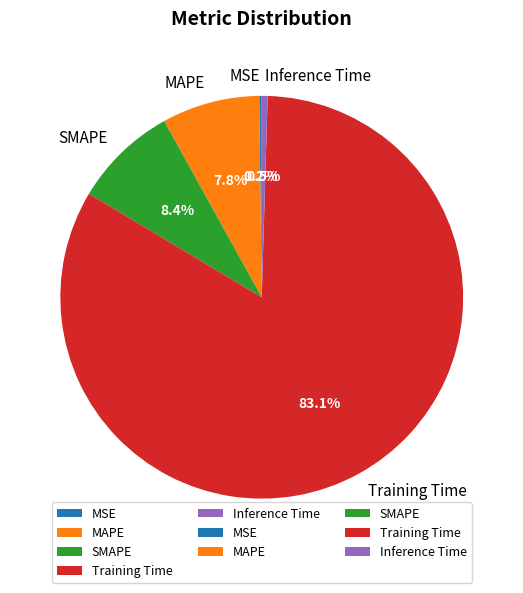

Combined, do MAPE and Training Time account for over 50%?

Yes